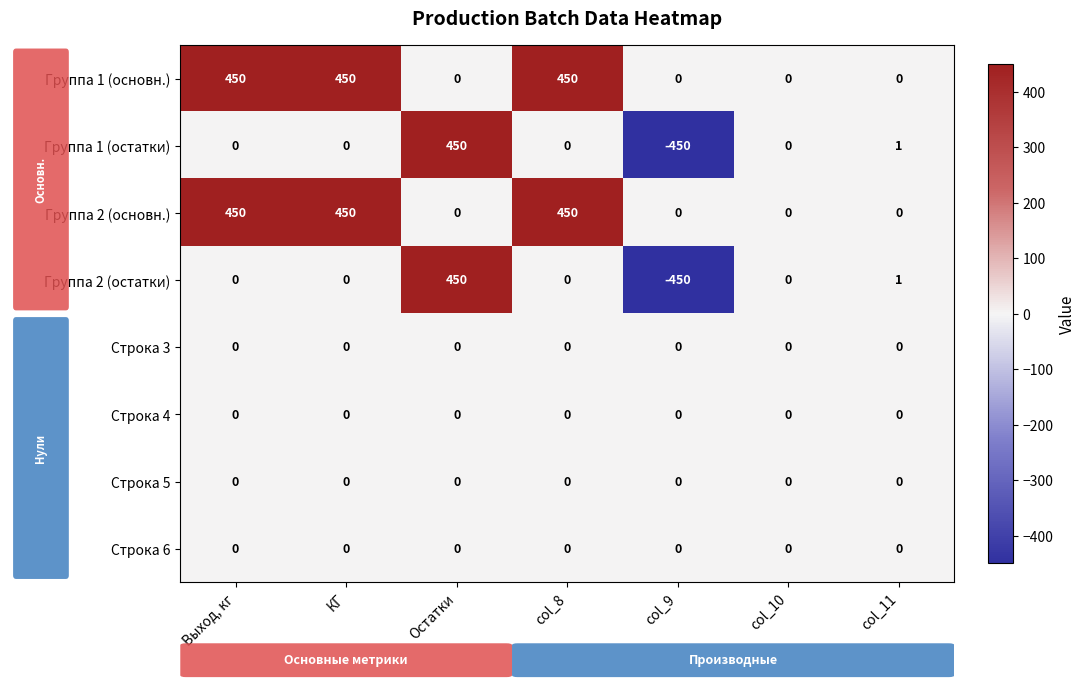

What is the smallest value displayed?

-450